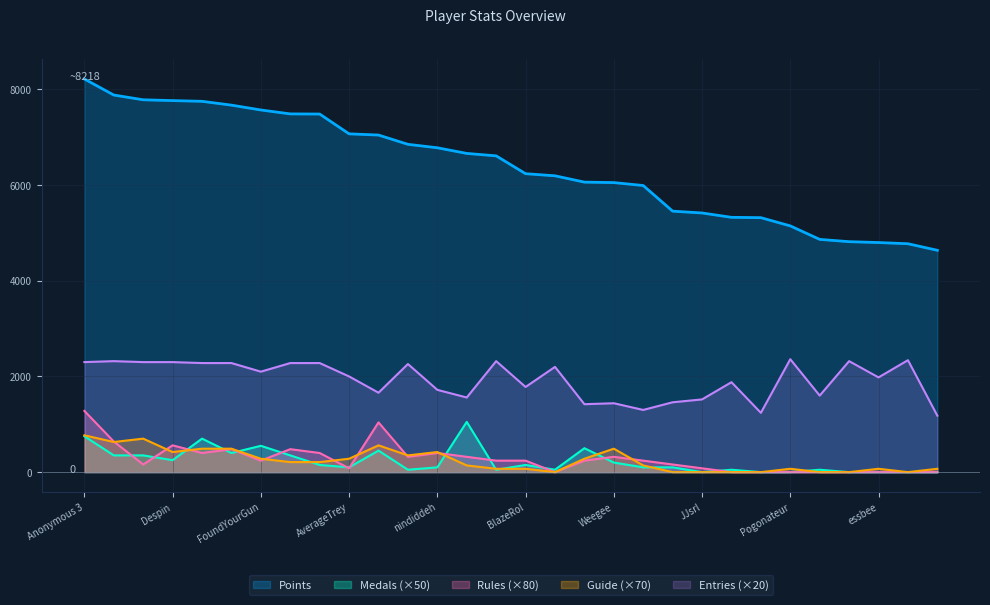

The value of Medals at Jesteq is 50. True or false?

True